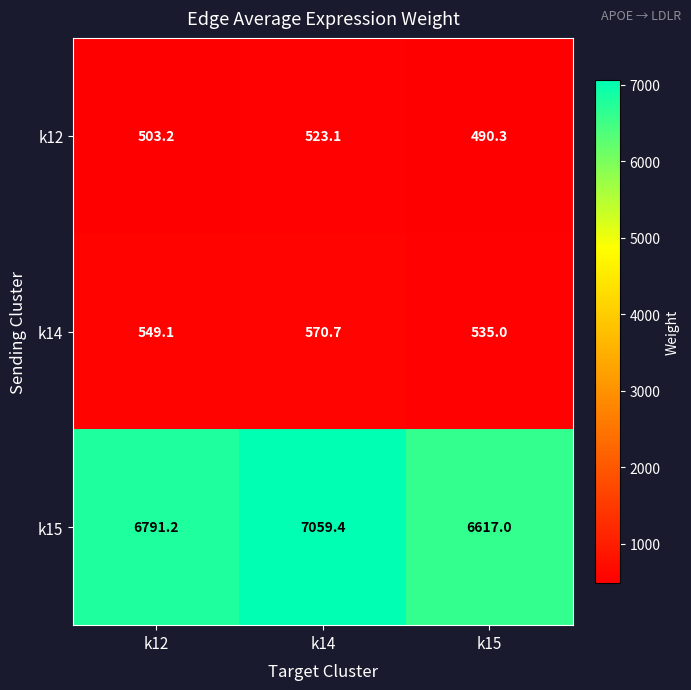

What is the average value of the k15 series?

6822.5